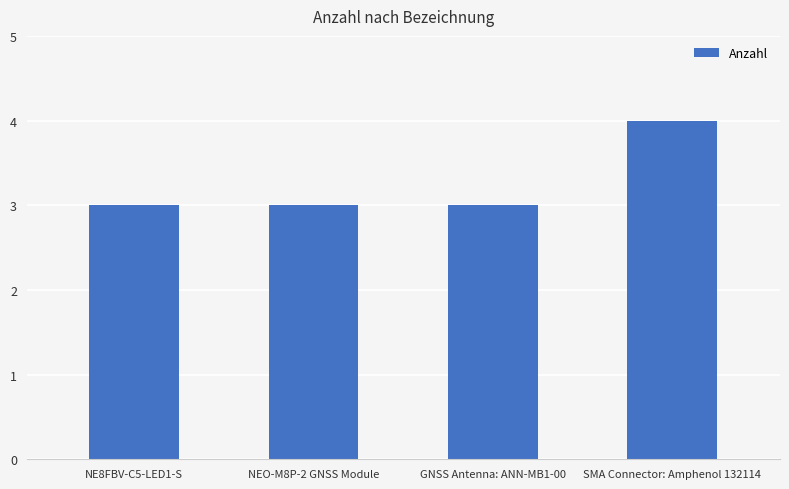

What is the value of the 2nd bar from the left?

3